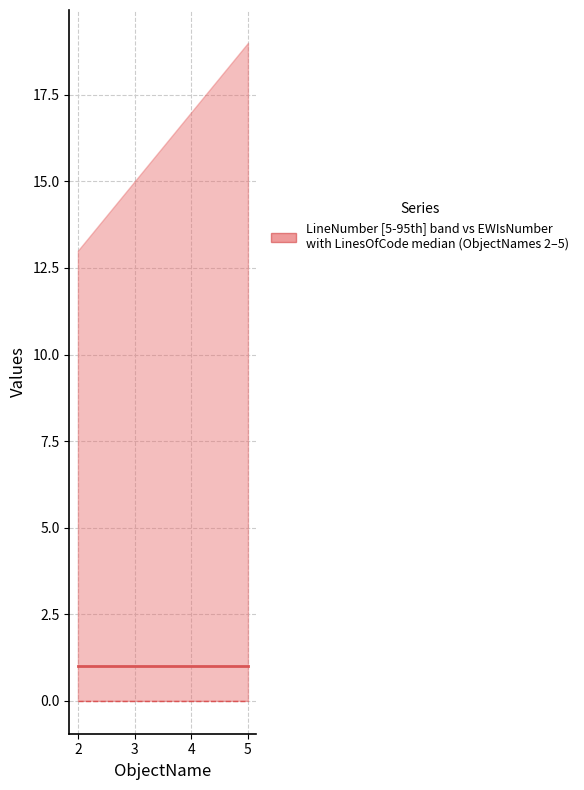

What is the total value across all series at 3?

1